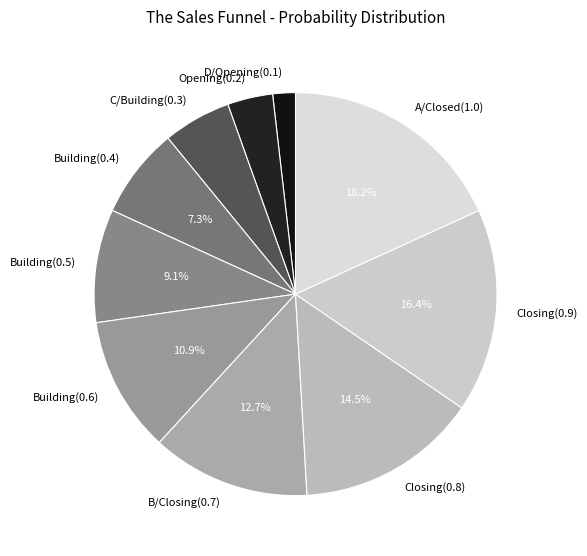

Which category has the biggest portion of the pie?

A/Closed(1.0)